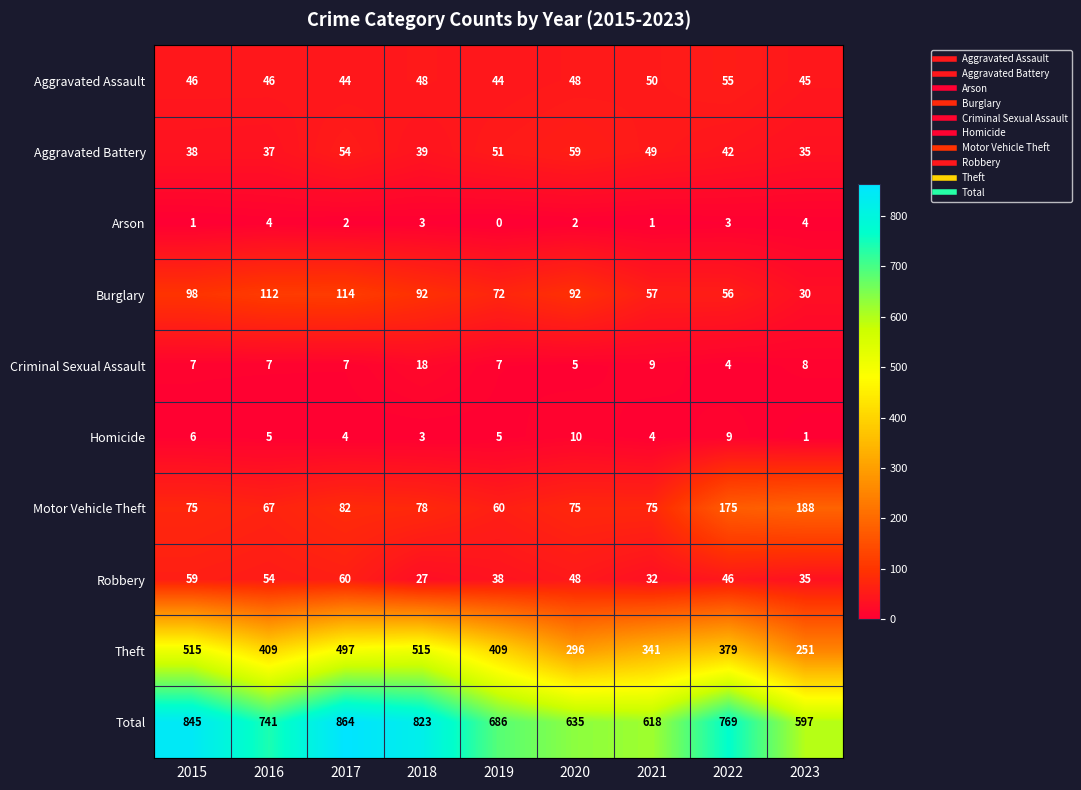

What is the difference between the second highest and minimum values in the Homicide series?

8